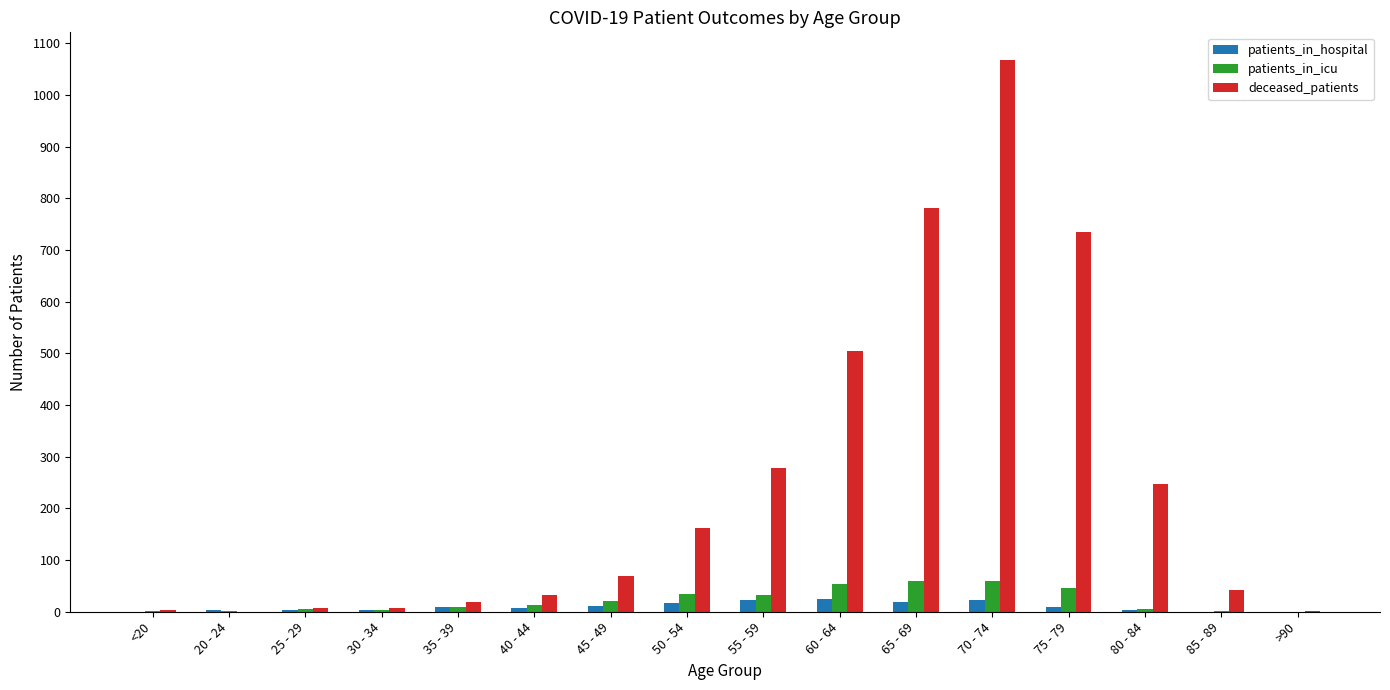

Is it true that deceased_patients equals 363 at 80 - 84?

False